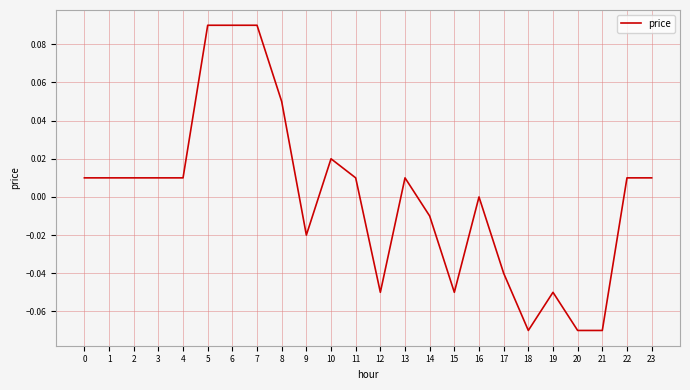

Which has a higher value, 10 or 16?

10